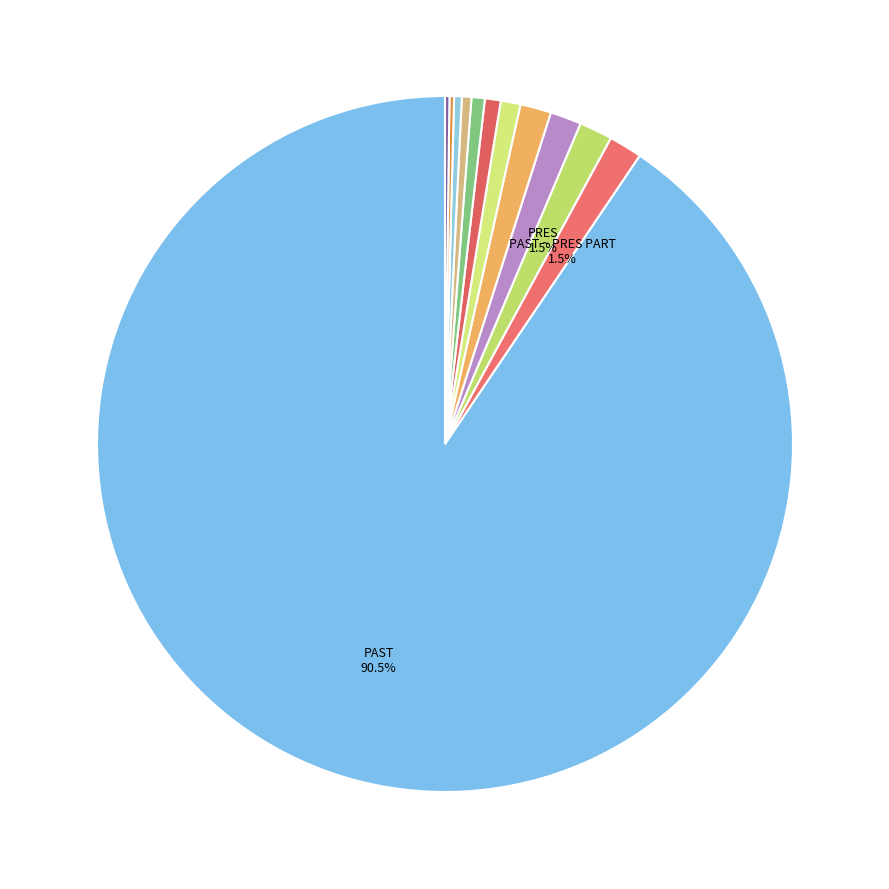

To the nearest percent, what is the average slice percentage?

8%